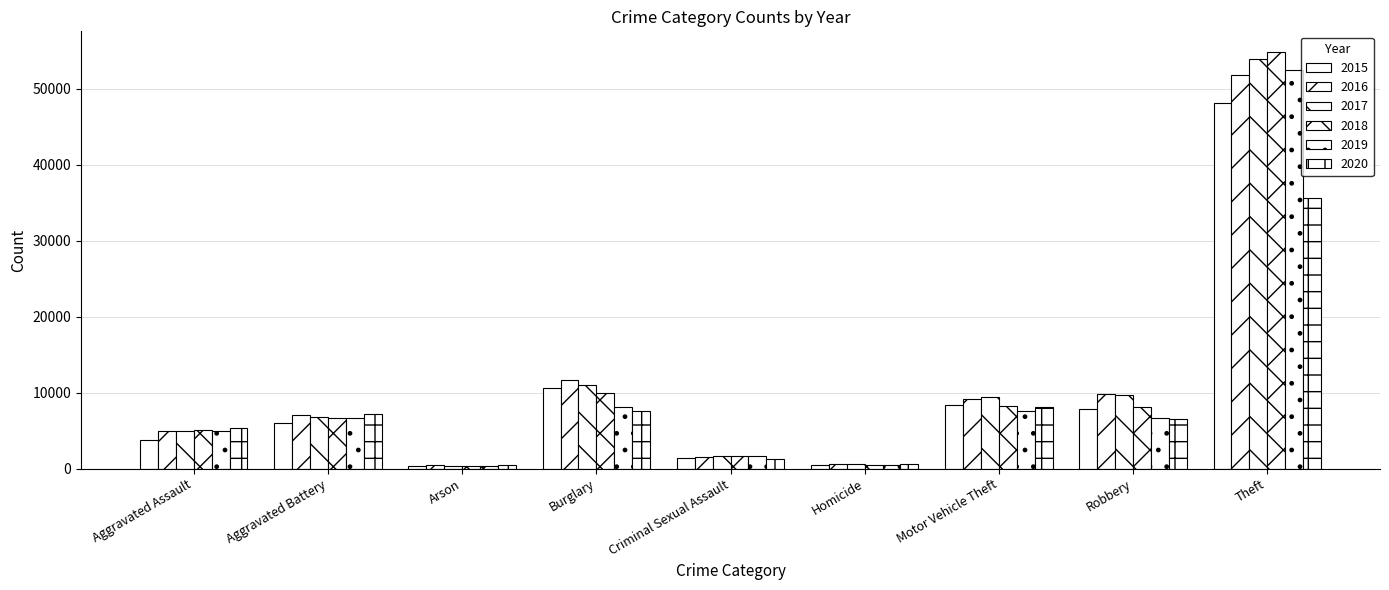

How many categories are shown in the chart?

9